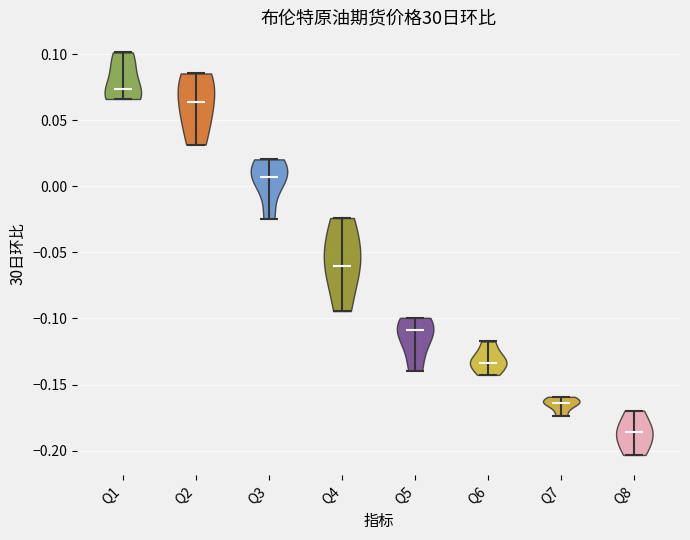

Reading left to right, read every violin against the y-axis: where its median line is, and the lowest and highest points it reaches. The values are not printed on the chart, so give them approximately, as read against the axis.

Q1: median line 0.075, lowest point 0.065, highest point 0.100
Q2: median line 0.065, lowest point 0.030, highest point 0.085
Q3: median line 0.005, lowest point -0.025, highest point 0.020
Q4: median line -0.060, lowest point -0.095, highest point -0.025
Q5: median line -0.110, lowest point -0.140, highest point -0.100
Q6: median line -0.135, lowest point -0.145, highest point -0.115
Q7: median line -0.165, lowest point -0.175, highest point -0.160
Q8: median line -0.185, lowest point -0.205, highest point -0.170